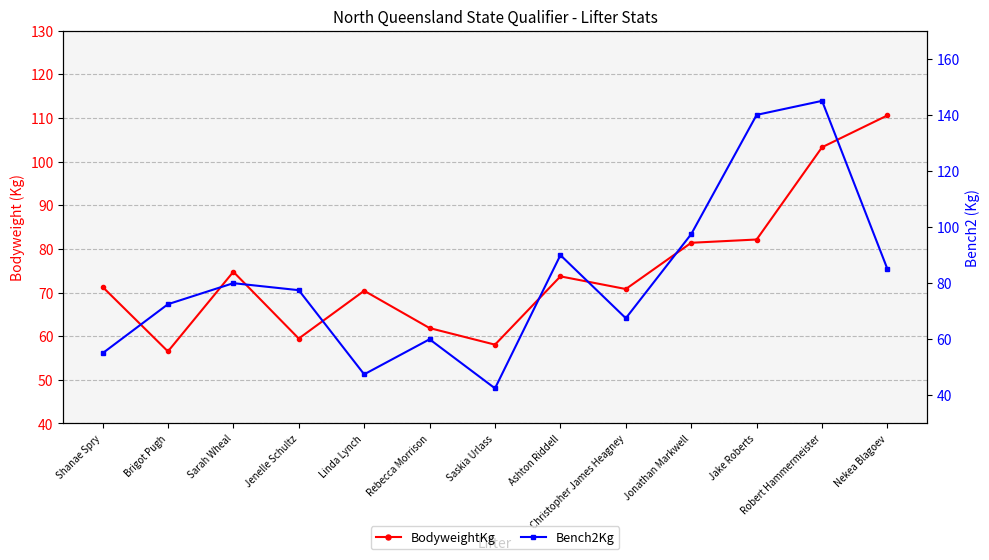

At which category does the chart reach its peak across all series?

Robert Hammermeister